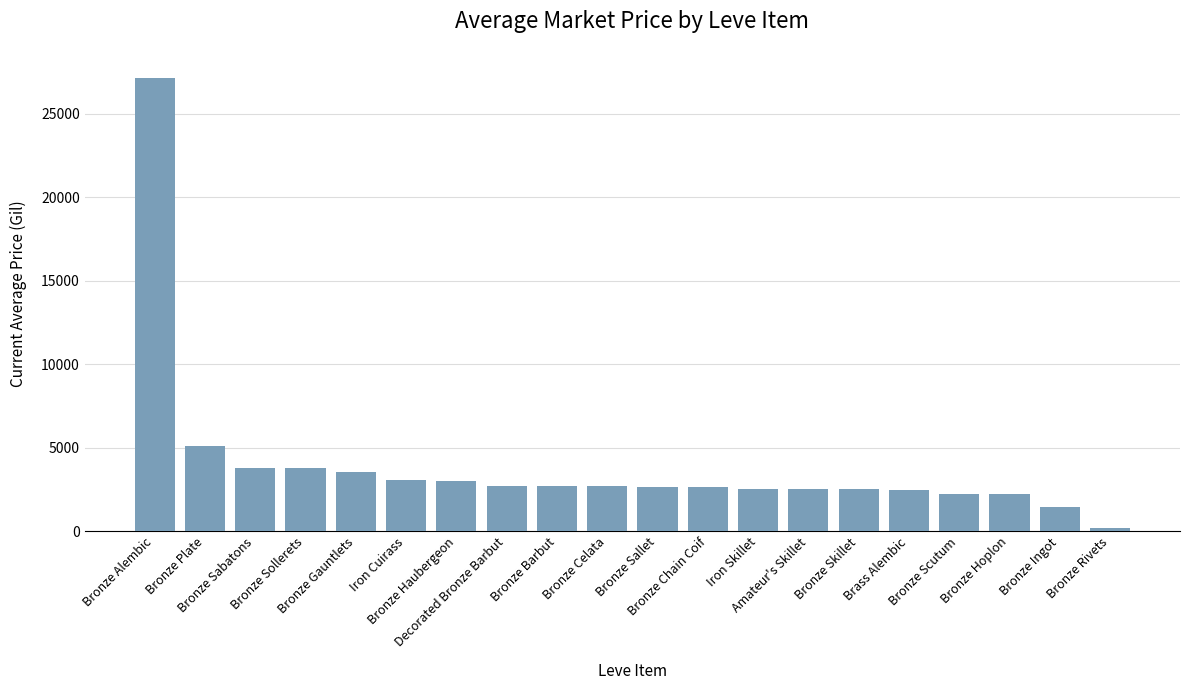

What is the sum of the values at Bronze Ingot and Bronze Chain Coif?

4073.4